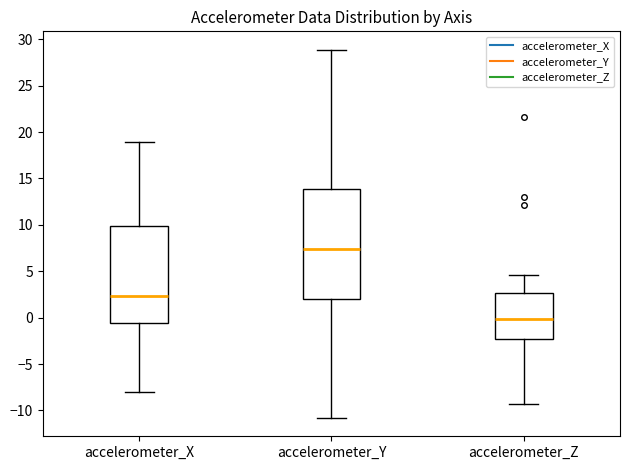

Reading left to right, transcribe this box plot: for each box, give where its median line is, the range the box spans, and where its two whiskers end, as read against the y-axis. The values are not printed on the chart, so give them approximately, as read against the axis.

accelerometer_X: median 2.5, box -0.5 to 10.0, whiskers -8.0 to 19.0
accelerometer_Y: median 7.5, box 2.0 to 14.0, whiskers -11.0 to 29.0
accelerometer_Z: median 0.0, box -2.5 to 2.5, whiskers -9.5 to 4.5